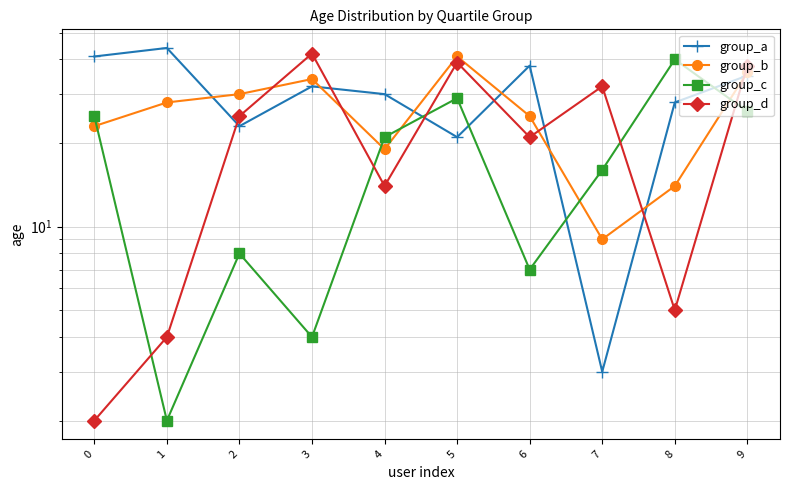

Count the number of categories in the chart.

10